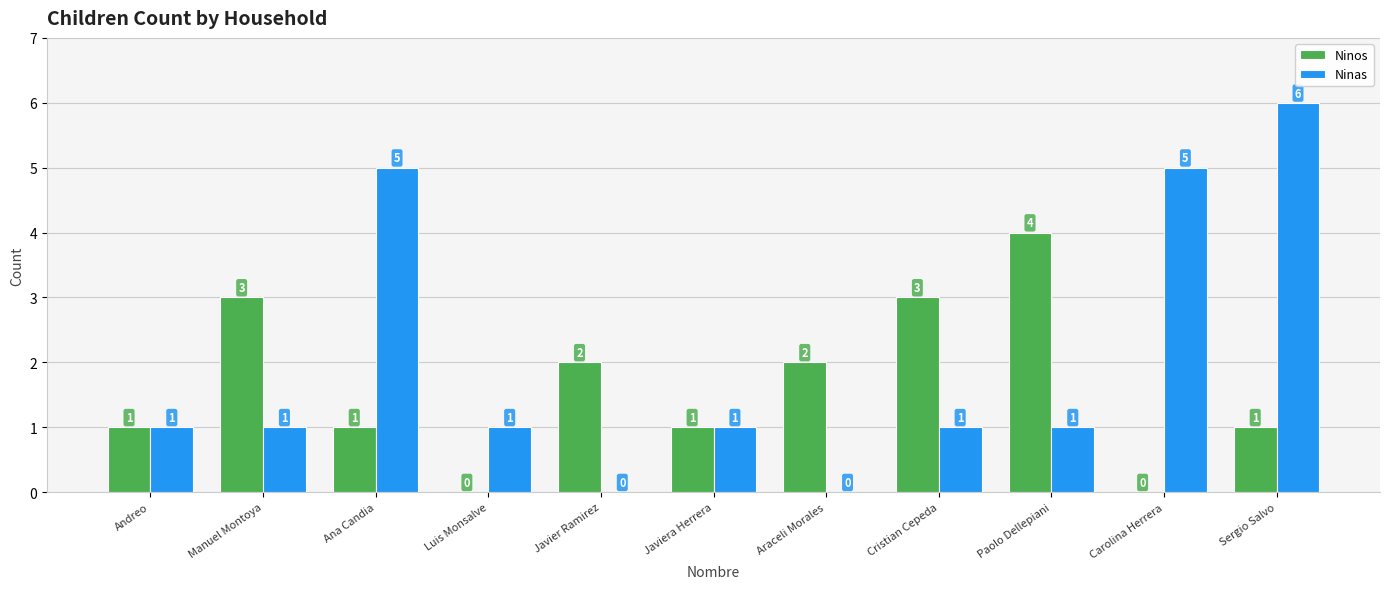

How many categories are shown in the chart?

11